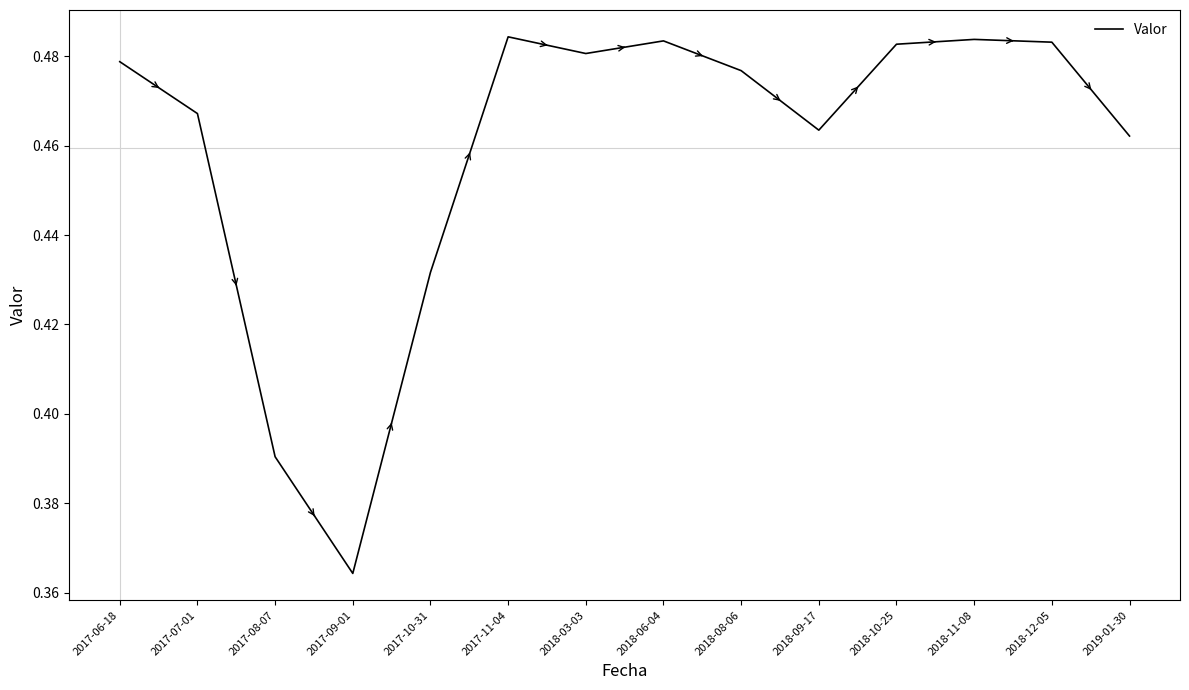

Where is the first local maximum?

2017-11-04